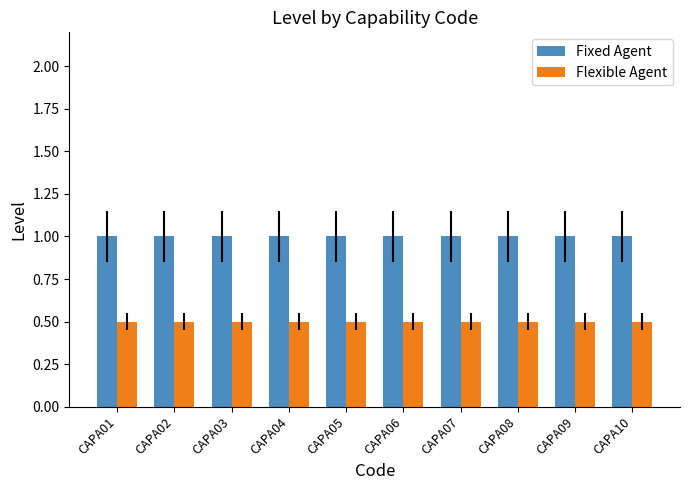

Which series has the largest total across all categories?

Fixed Agent